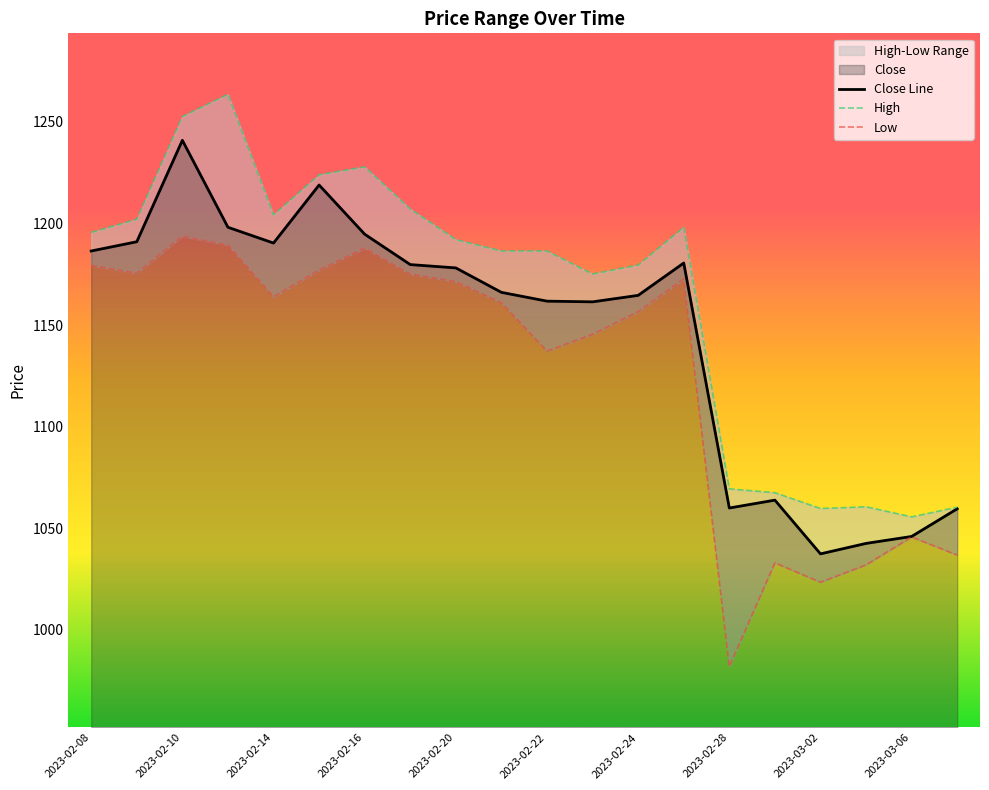

Which category has the highest value in the Close Line series?

2023-02-10